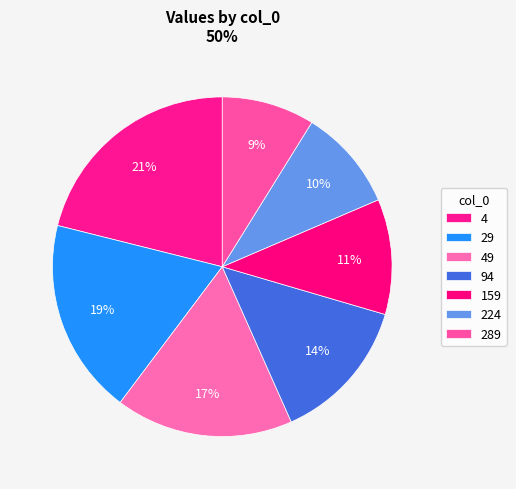

Count the number of slices in the pie.

7